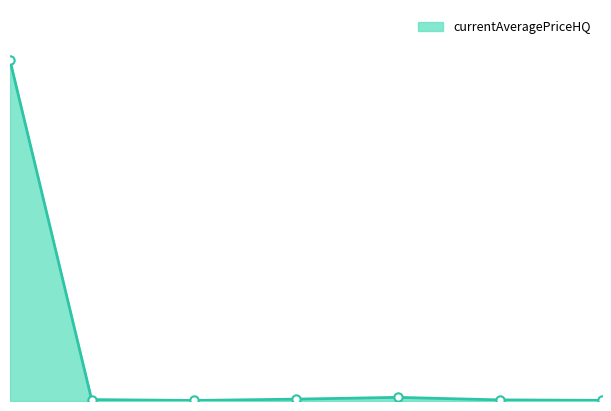

Is this an area chart (filled region under the line)?

Yes